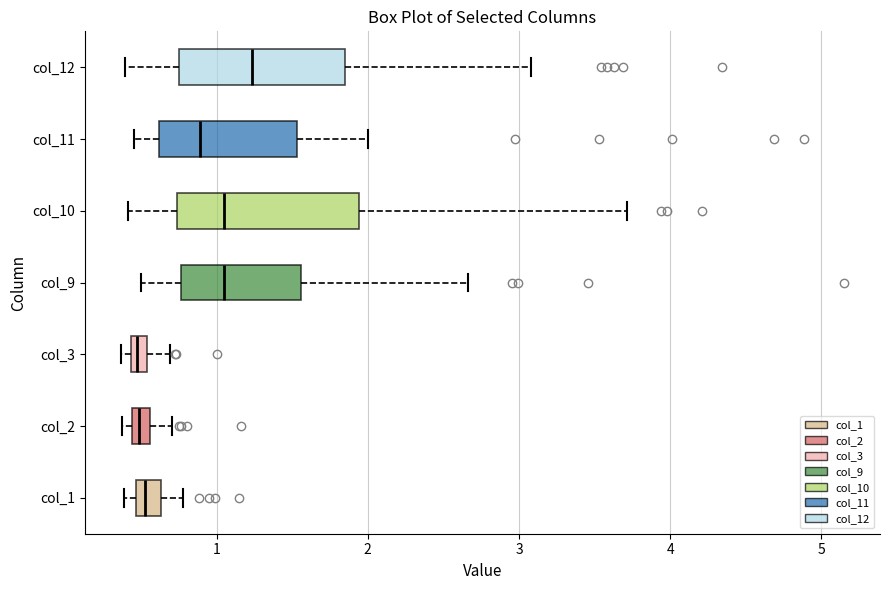

Which box is the widest, from its left edge to its right edge?

col_10